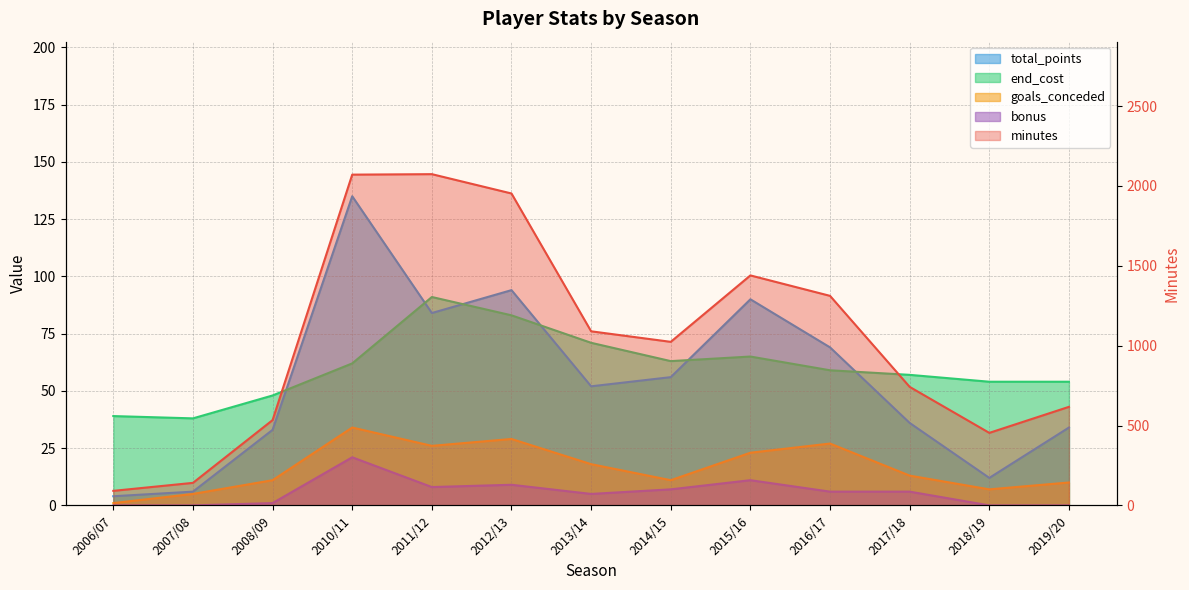

What is the difference between the maximum and minimum values in the goals_conceded series?

33